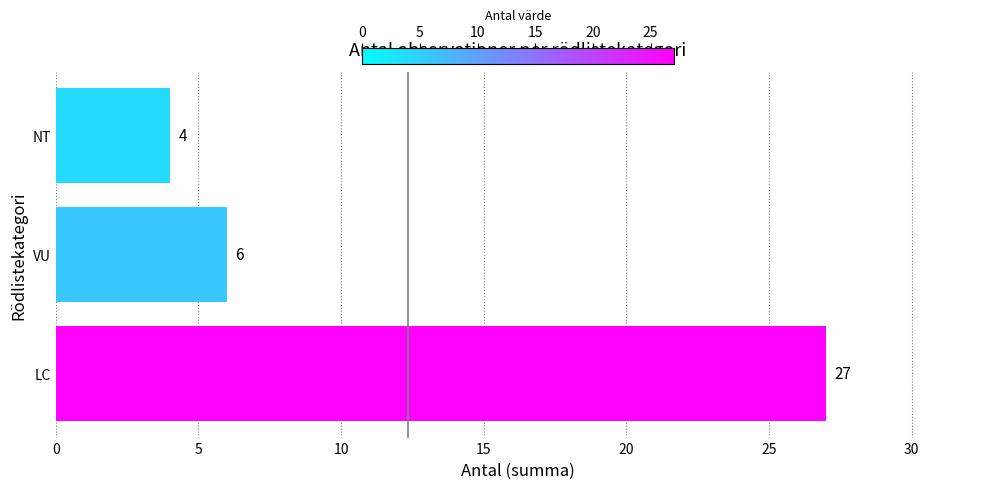

True or false: the data shows 8 at VU.

False